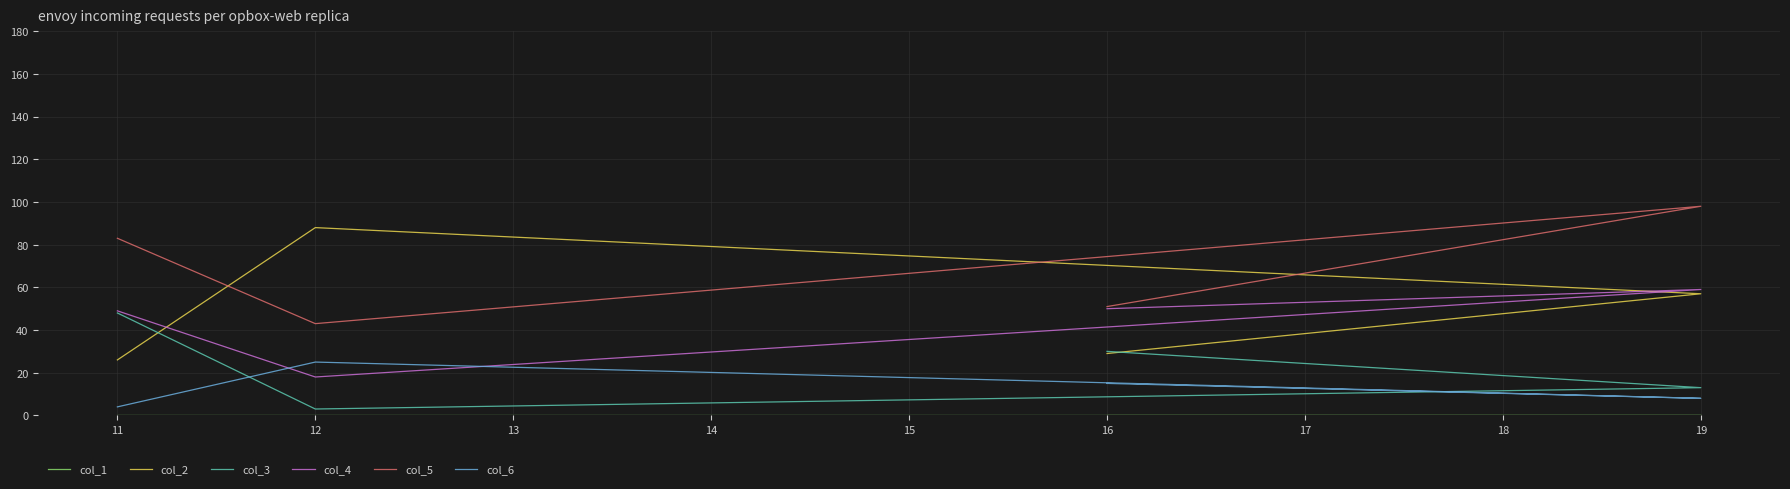

True or false: col_1 and col_5 intersect in this chart.

False